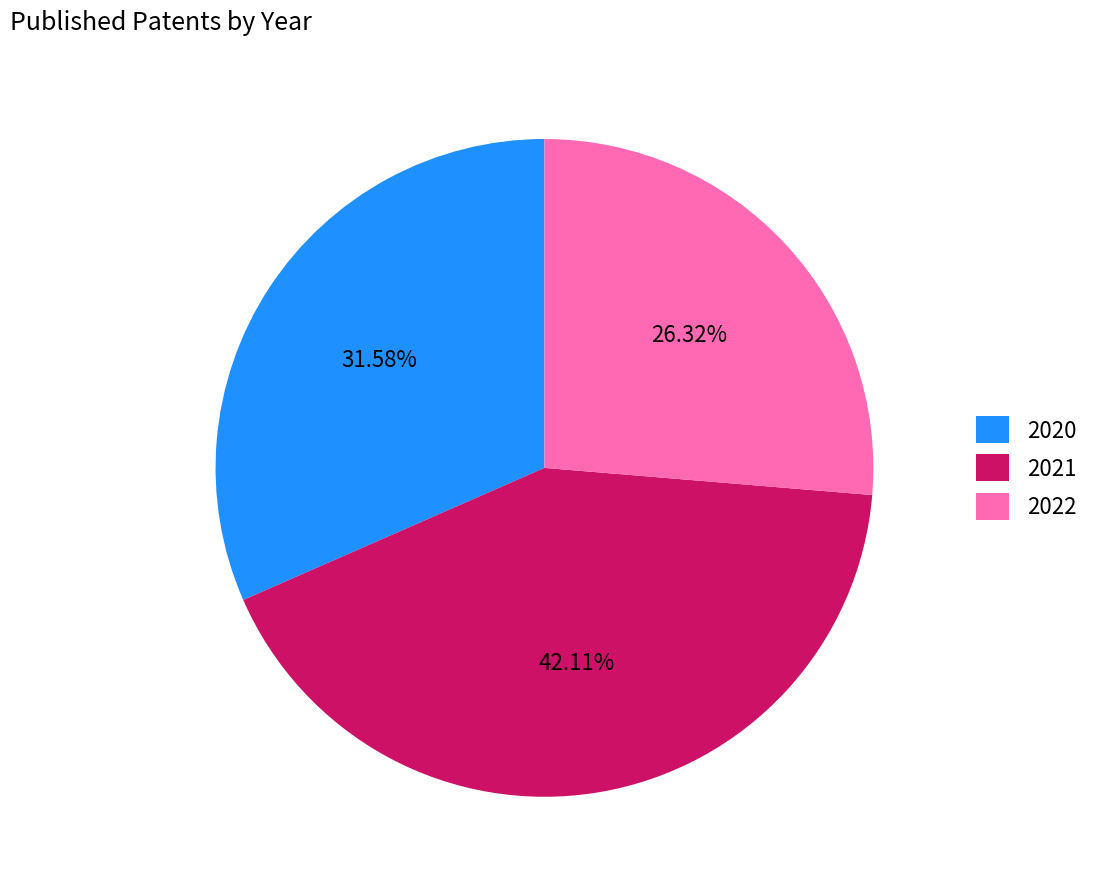

To the nearest percent, what percentage of the pie is 2020?

32%